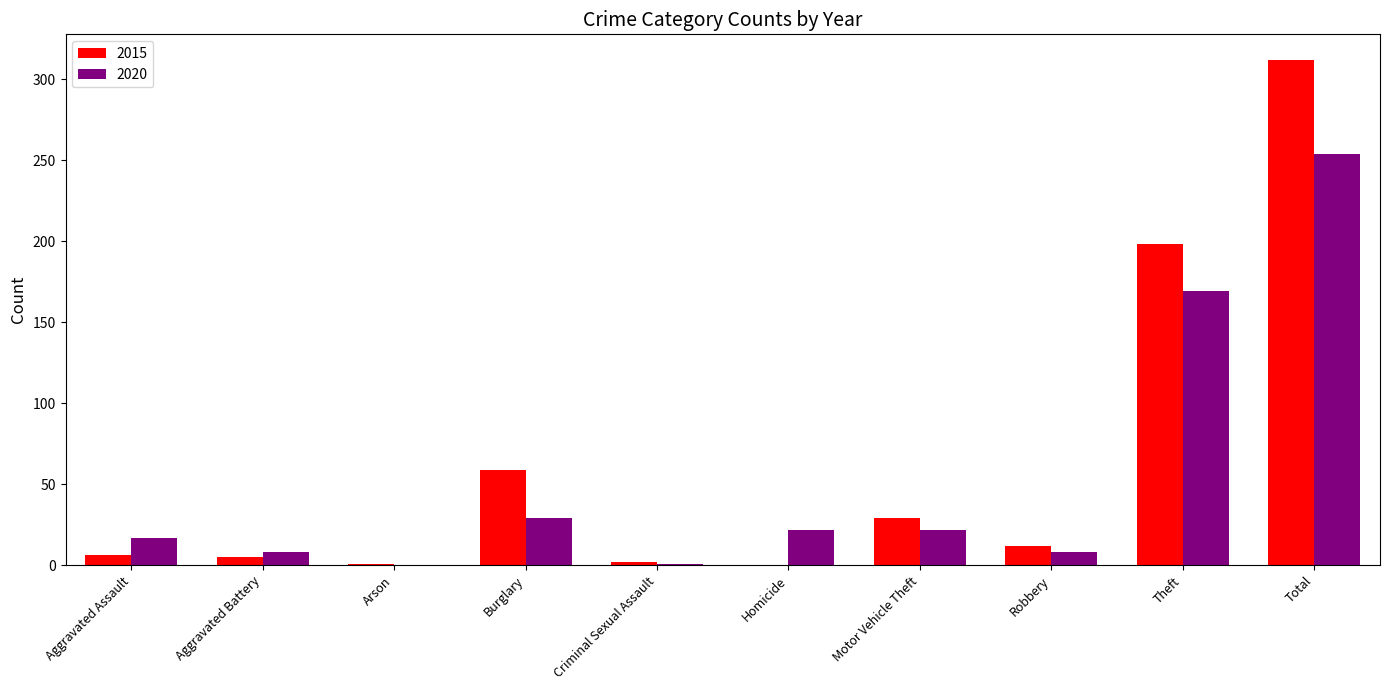

What is the sum of the 2015 values at Motor Vehicle Theft and Burglary?

88